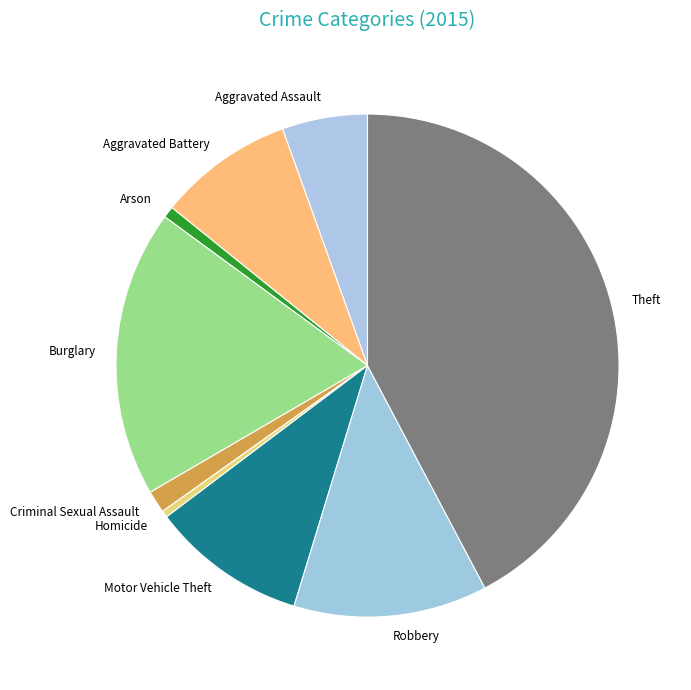

The Burglary slice represents 30% of the pie. True or false?

False